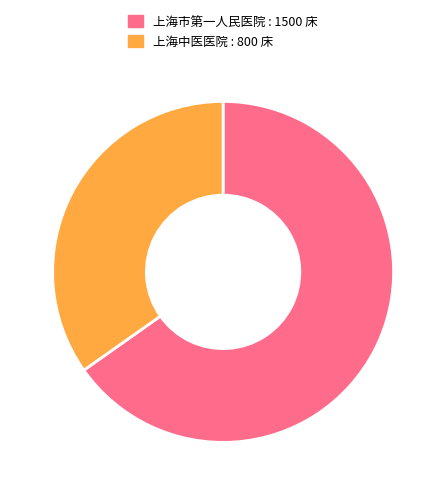

Which slice represents more than half of the pie?

上海市第一人民医院